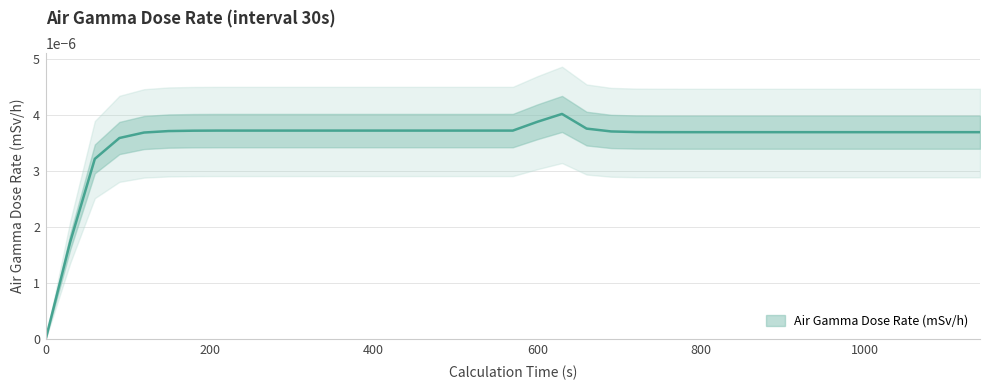

Is it true that the value at 150 is 0.0?

False